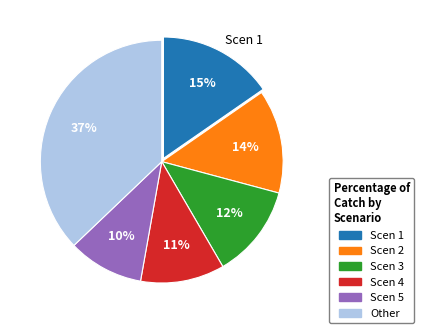

Is there a majority slice in this chart?

No